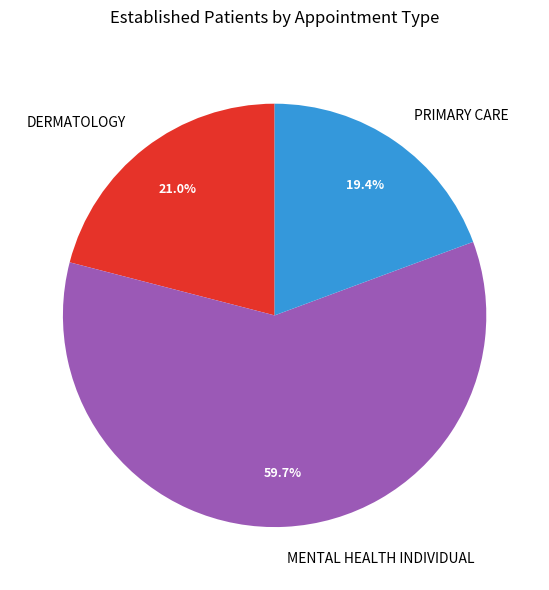

To the nearest percent, what is the combined percentage of PRIMARY CARE and MENTAL HEALTH INDIVIDUAL?

79%